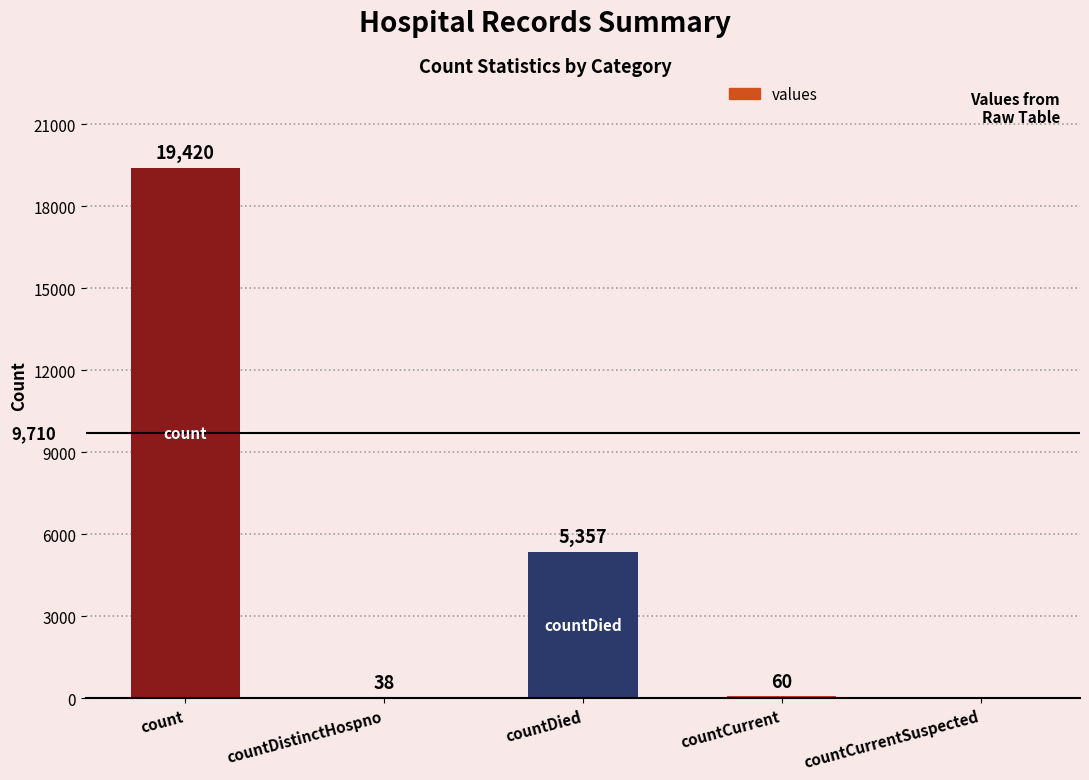

Is it true that the value at countDied is 5357?

True